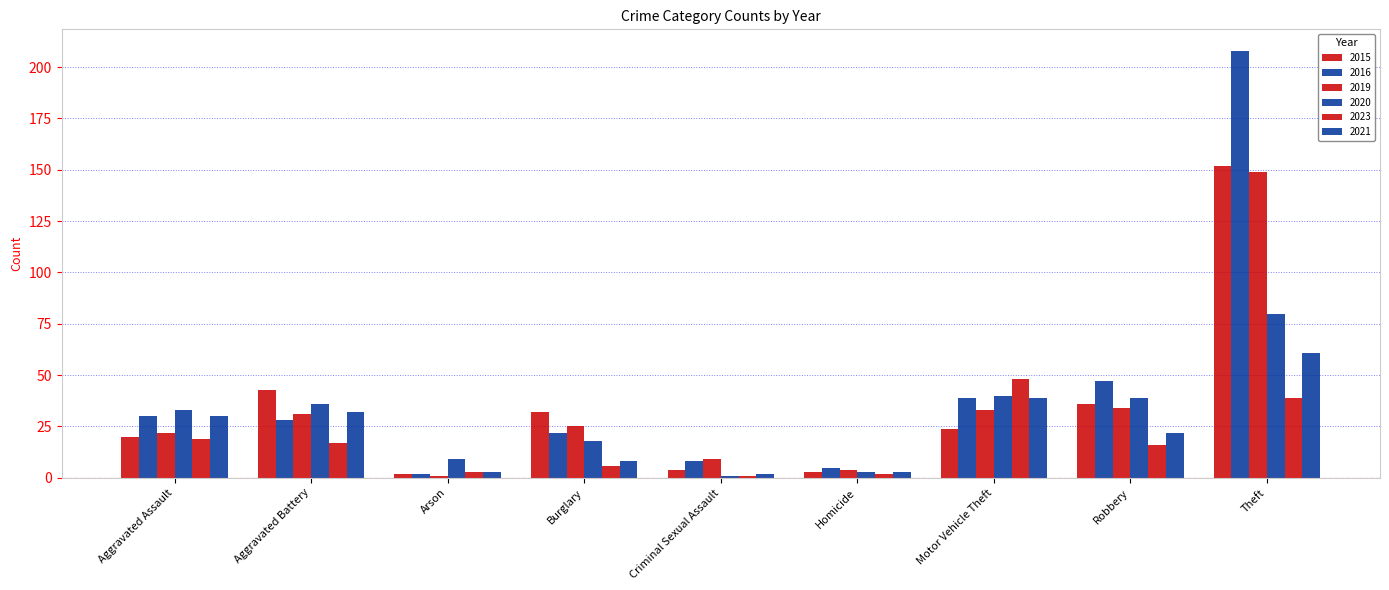

Which series has the largest range (max minus min)?

2016